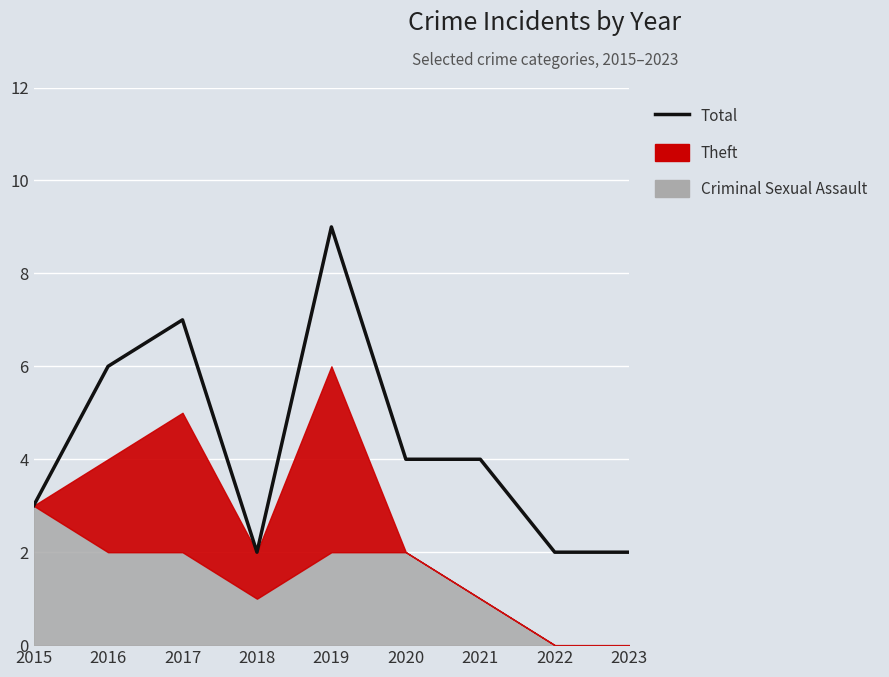

Reading right to left, what are all the values shown in this chart?

2	2	4	4	9	2	7	6	3